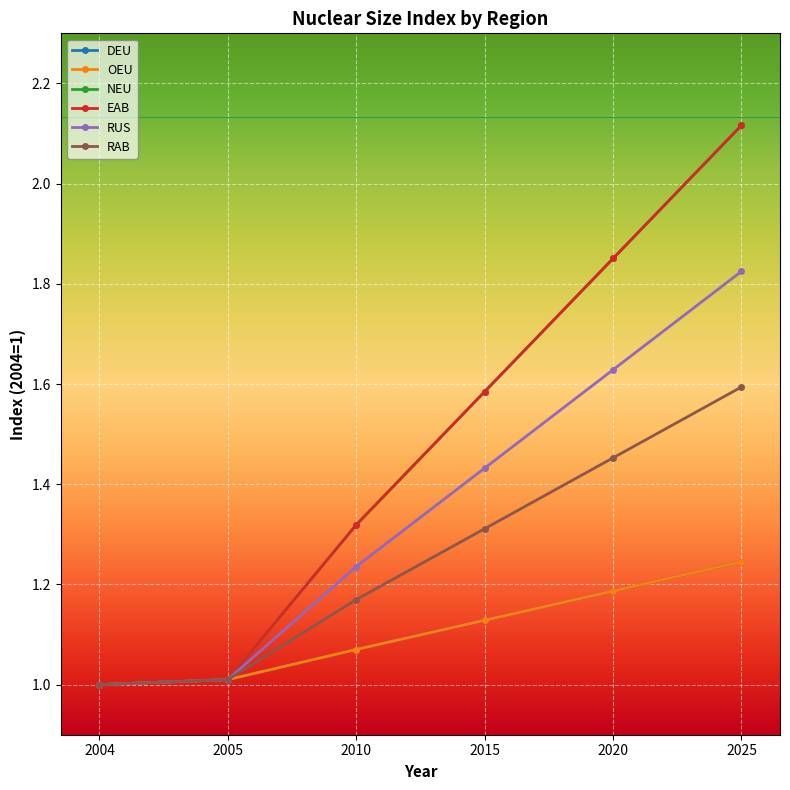

What is the sum of all RAB values?

7.5